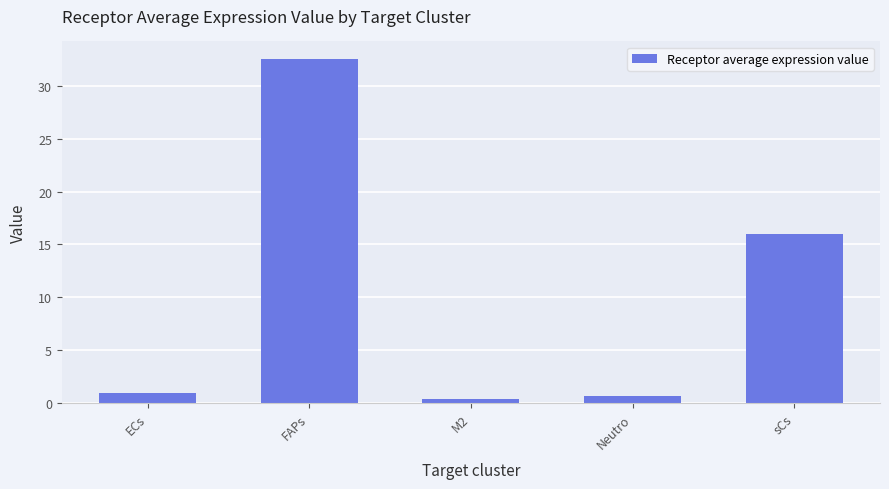

At which category does the chart reach its peak across all series?

FAPs